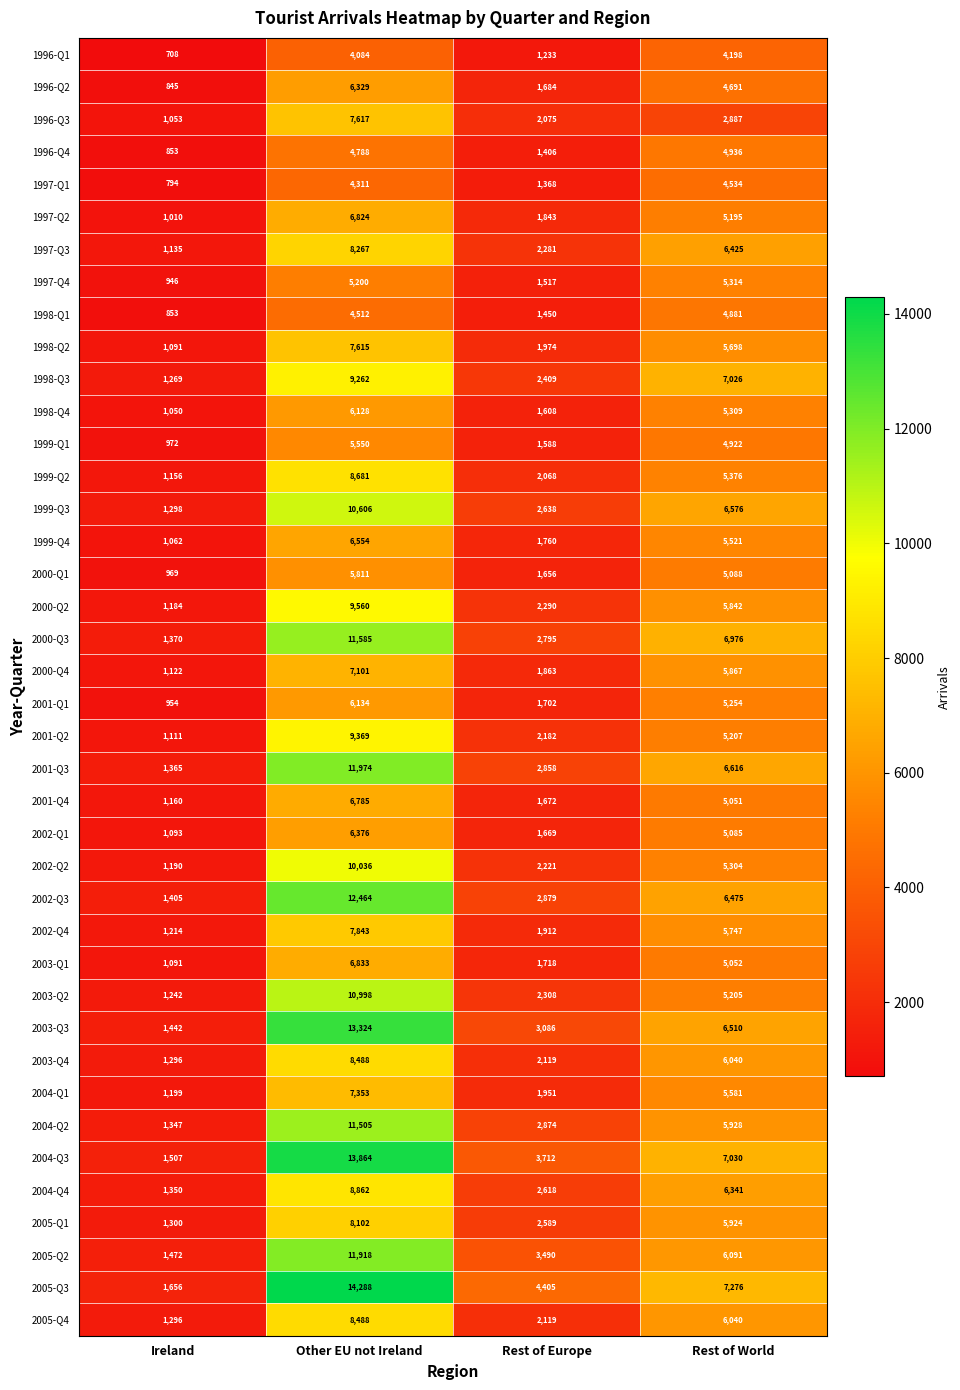

At which category is the sum across all series the highest?

Other EU not Ireland